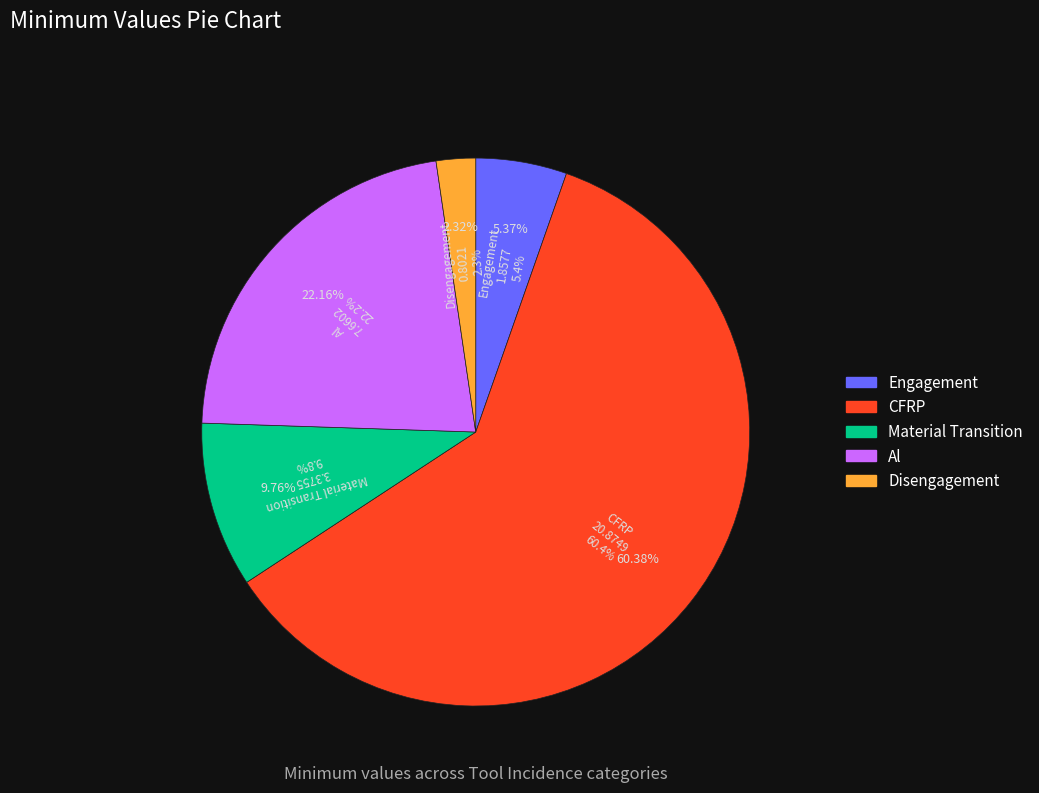

To the nearest percent, what is the difference between the Material Transition and Disengagement slice percentages?

7%